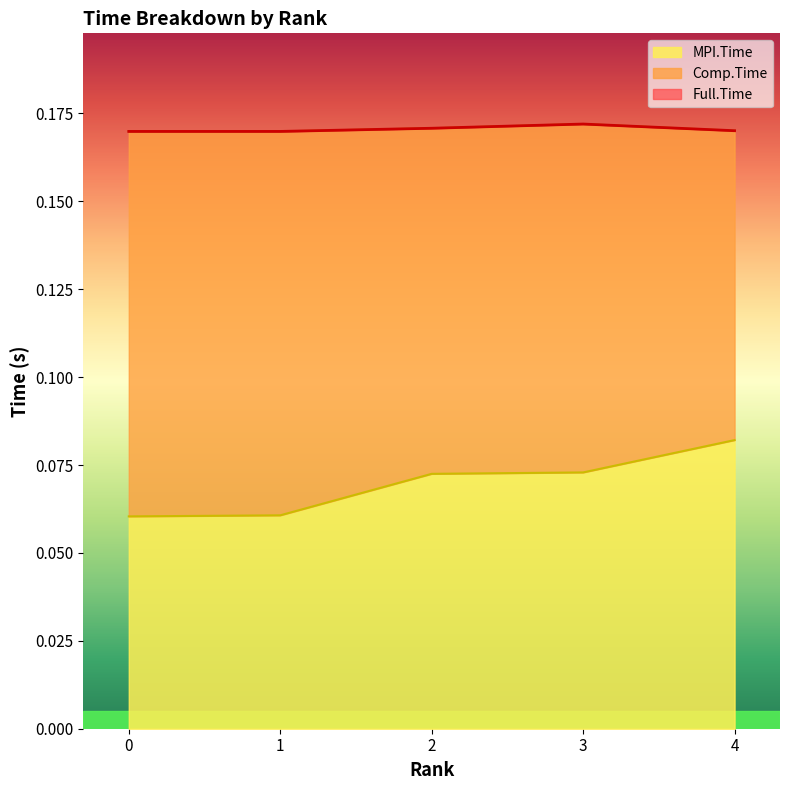

How many categories are shown in the chart?

5